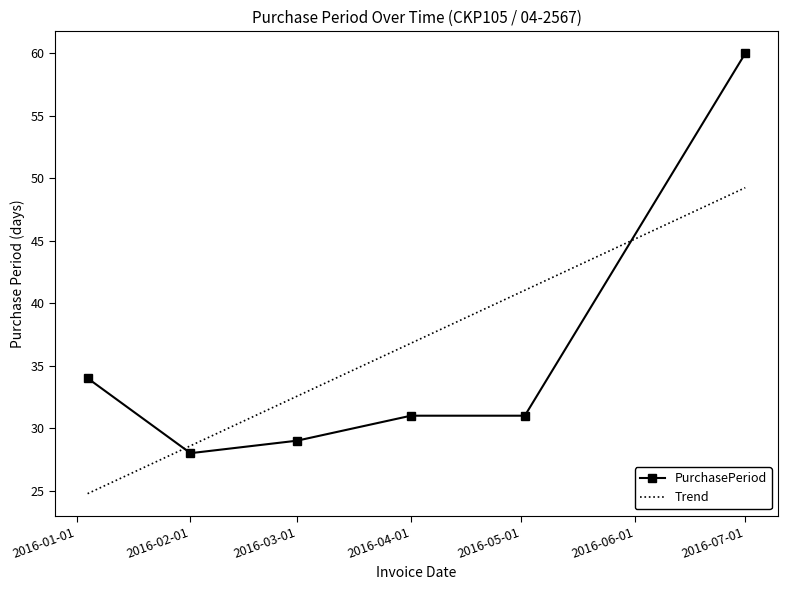

Which has a higher value, 2016-05-02 or 2016-07-01?

2016-07-01